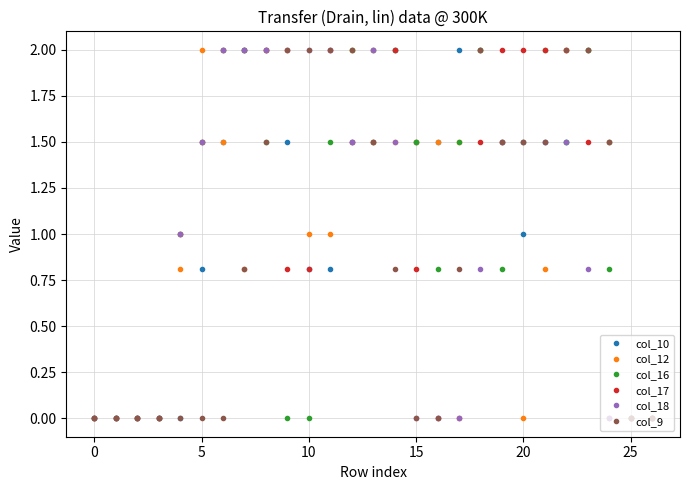

What is the maximum value shown in the chart?

2.0